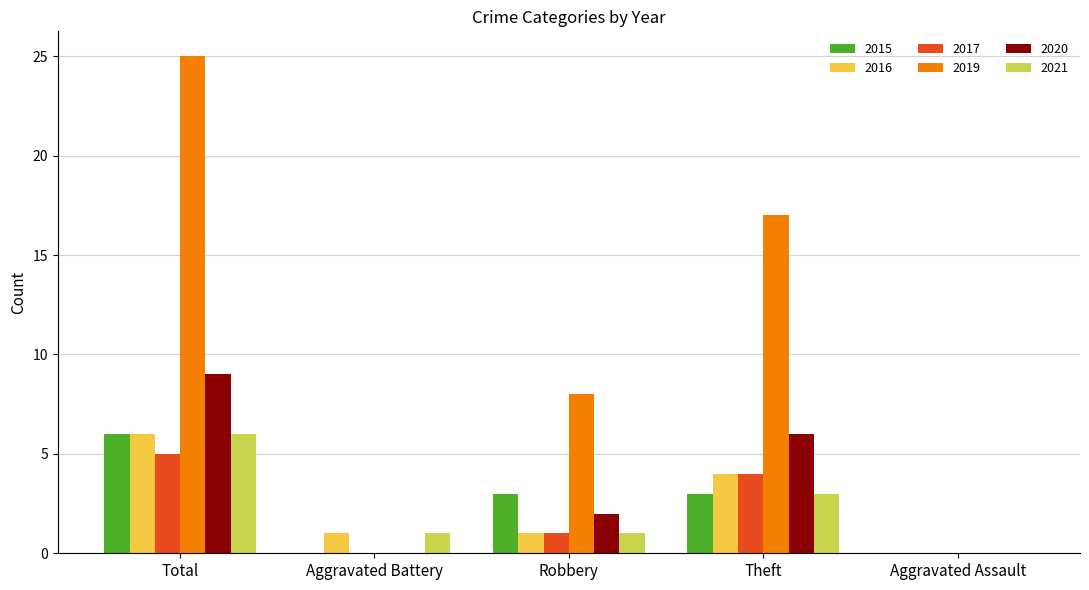

True or false: 2021 has a value of 1 at Aggravated Battery.

True